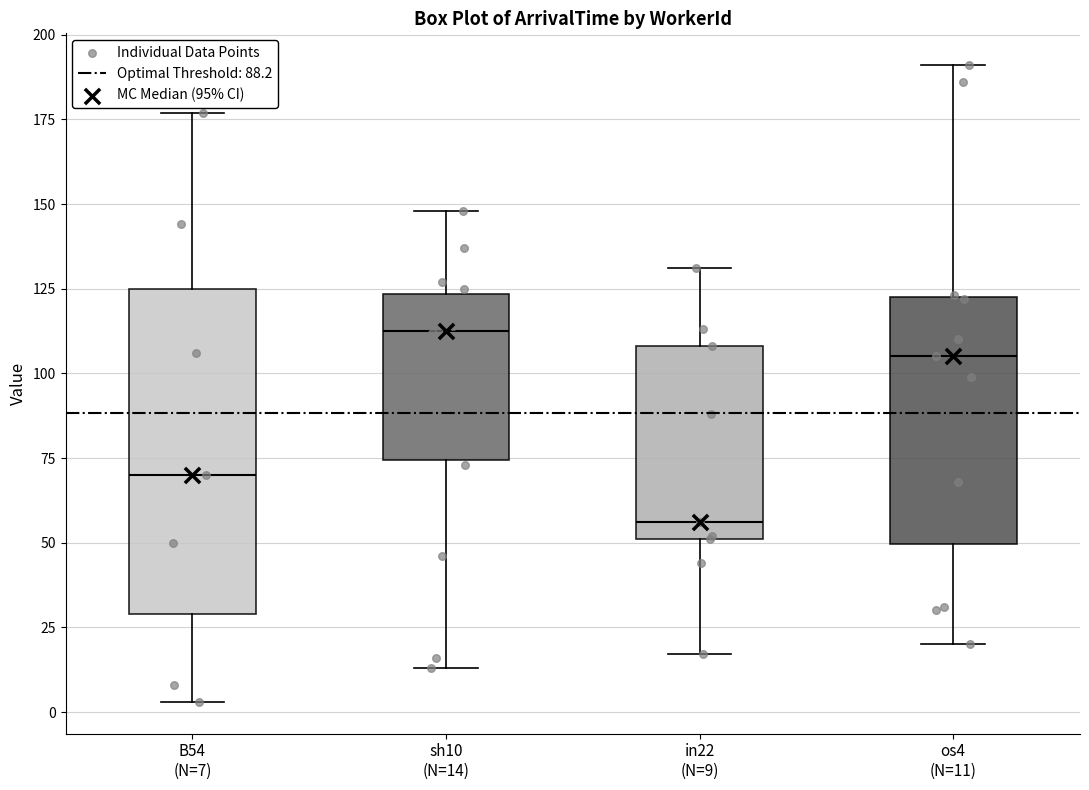

Where does the lower whisker of the box for B54 (N=7) end on the y-axis? The values are not printed on the chart, so give them approximately, as read against the axis.

5